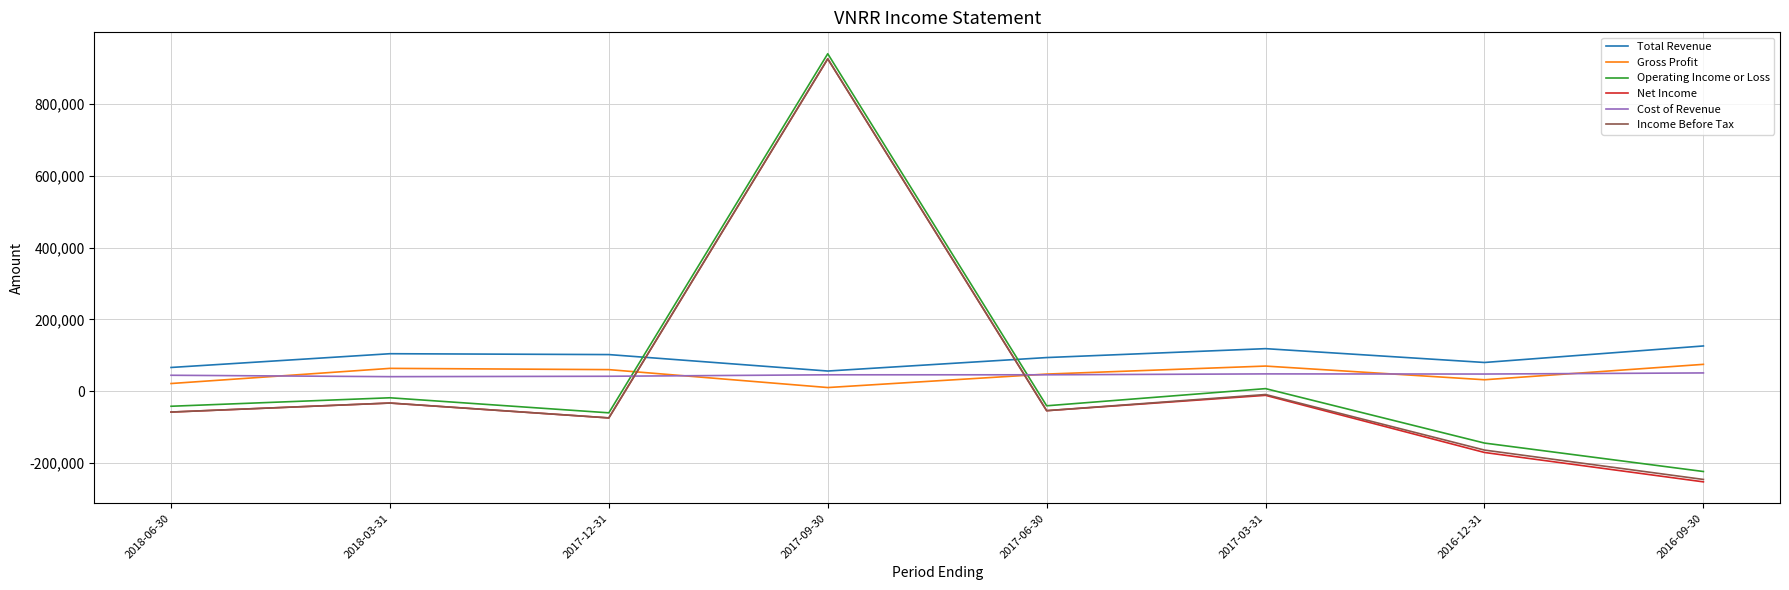

What is the total value across all series at 2017-06-30?

39900